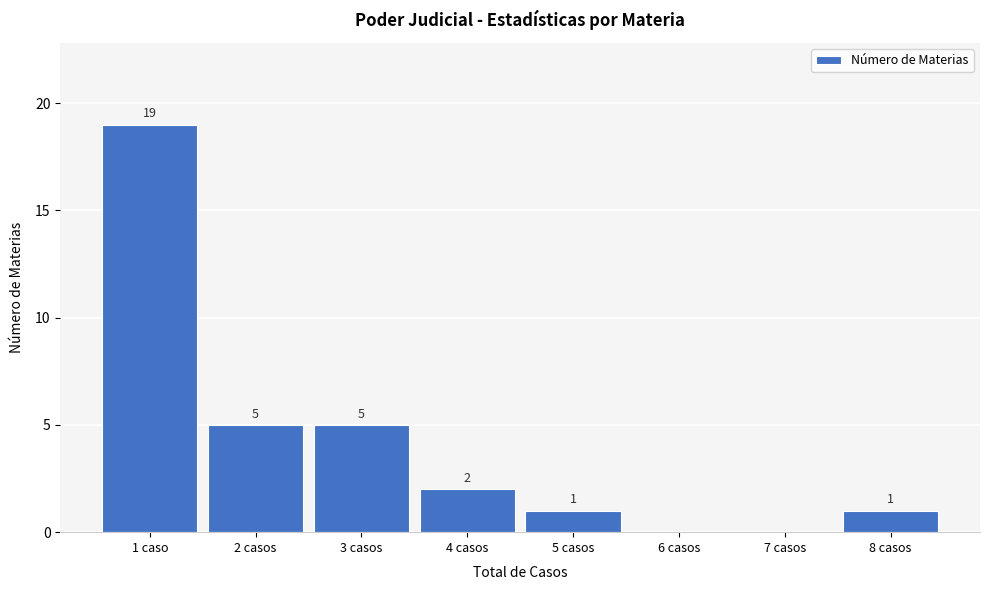

Reading left to right, what are all the values shown in this chart?

1 caso=19	2 casos=5	3 casos=5	4 casos=2	5 casos=1	6 casos=0	7 casos=0	8 casos=1